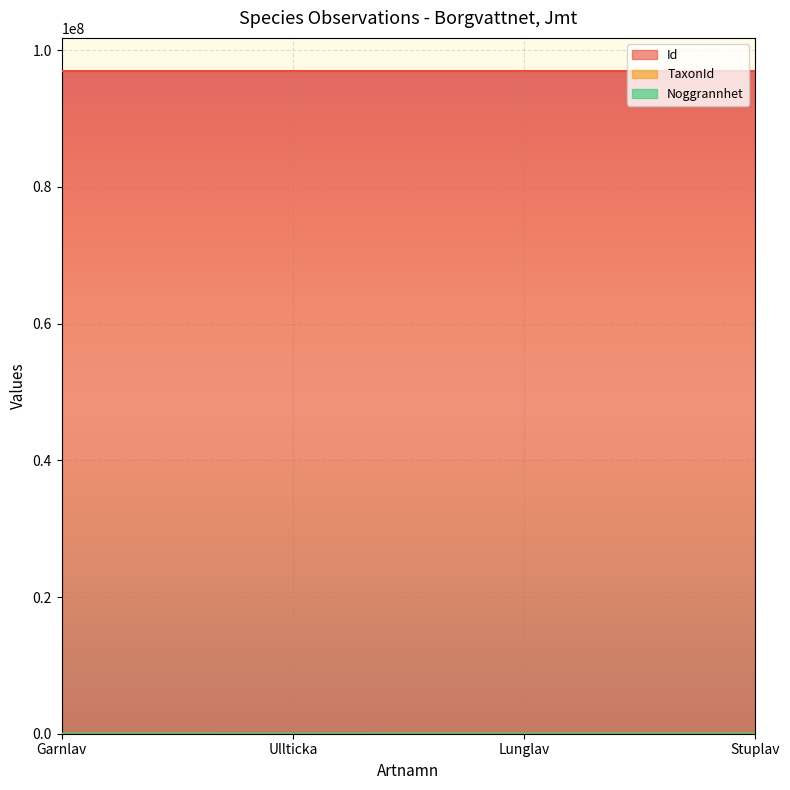

At which label does Id reach its peak?

Lunglav